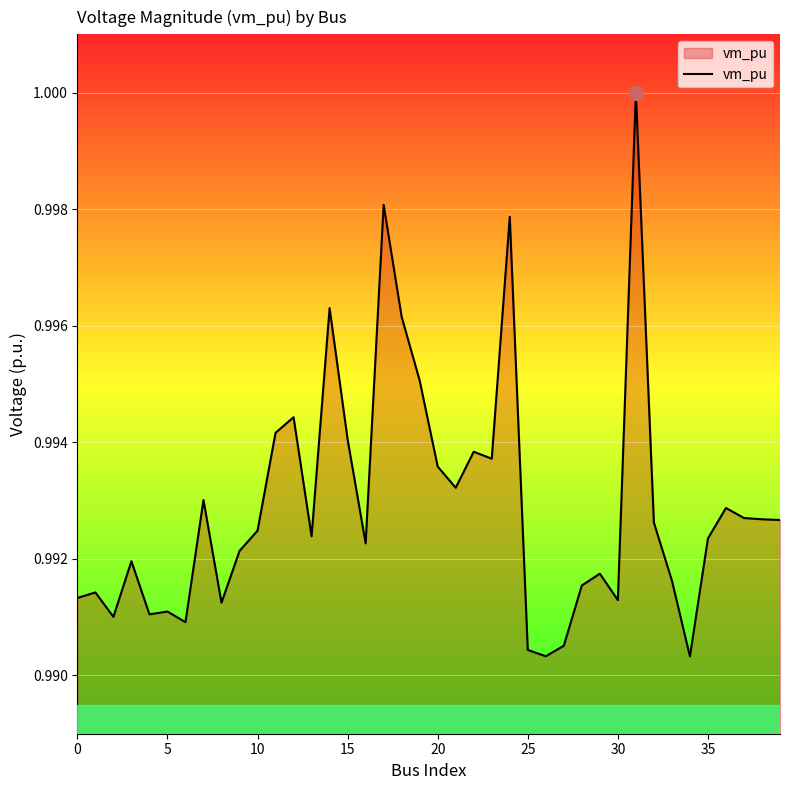

At which category does the chart reach its minimum across all series?

34